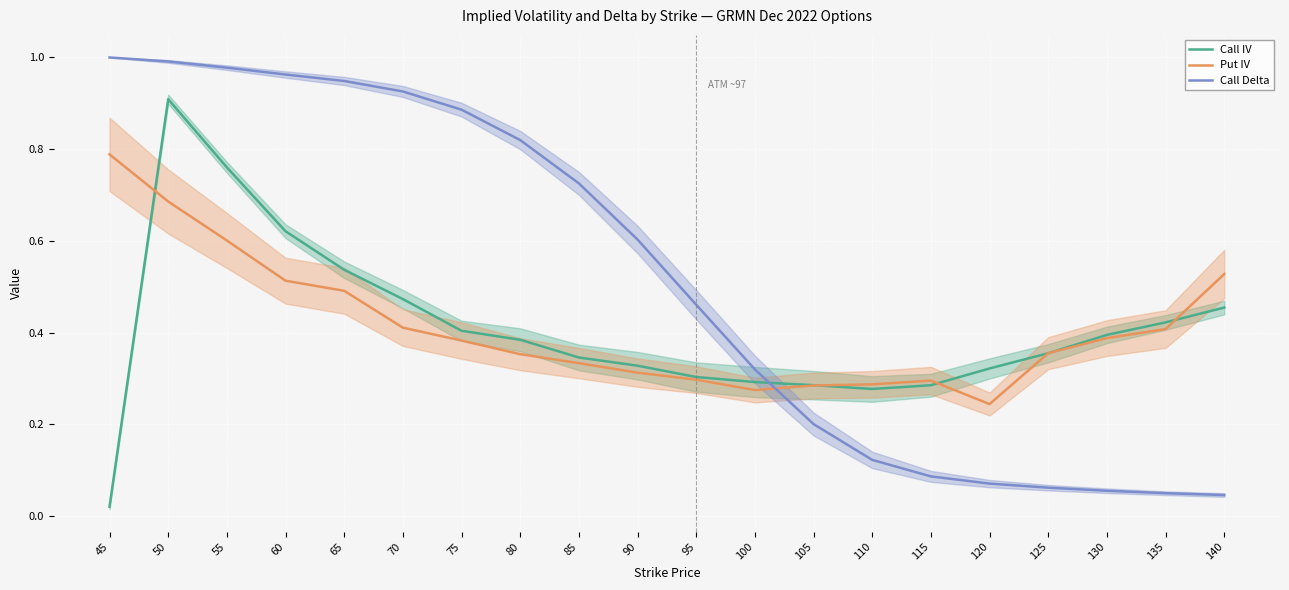

Which category has the highest value across all series?

45